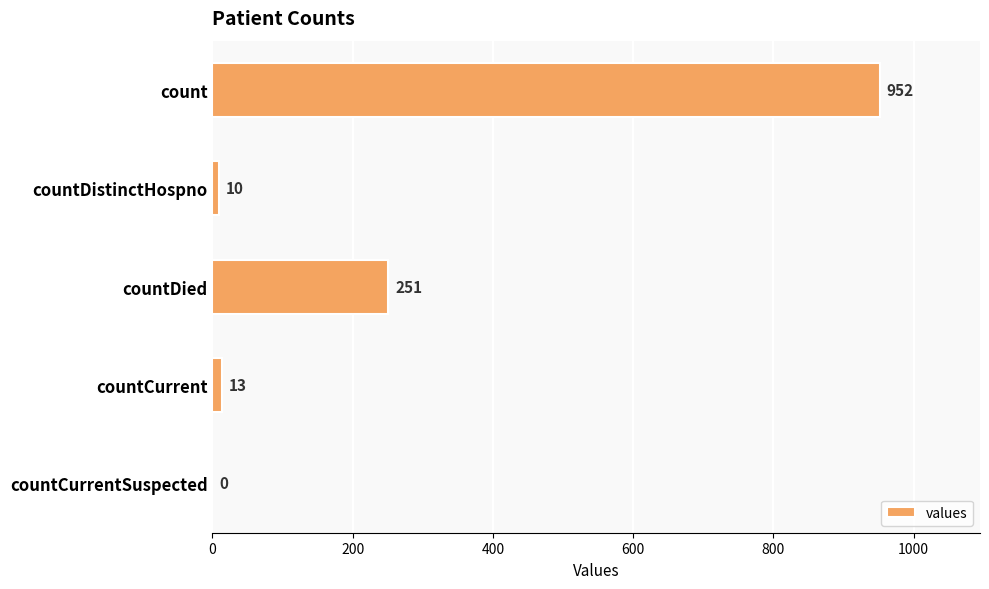

What is the sum of all values?

1226